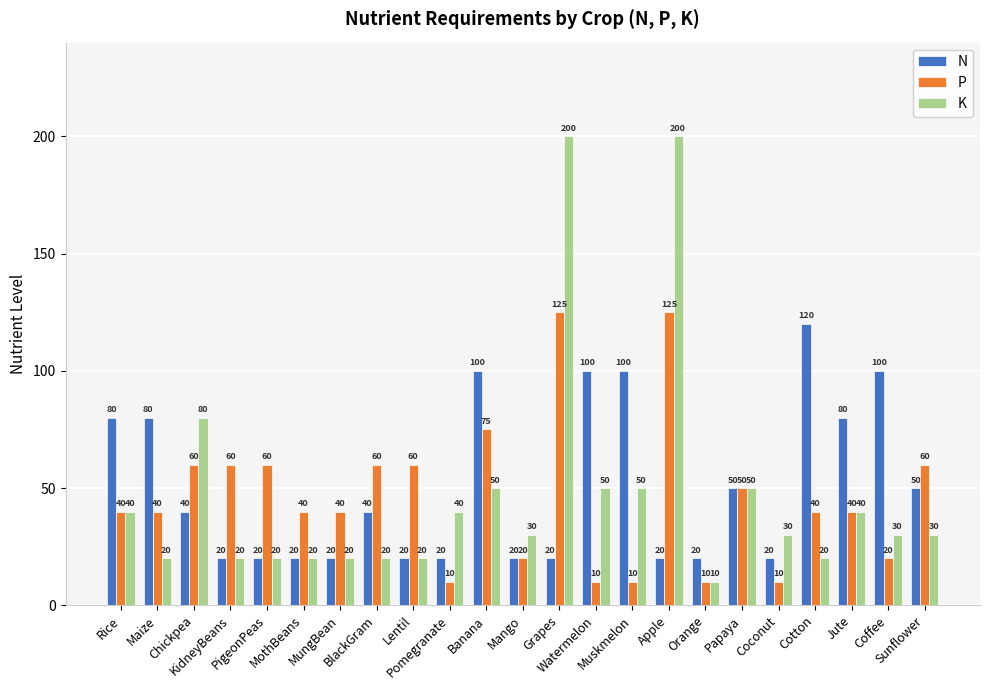

What is the value of the N bar at the 2nd from the left?

80